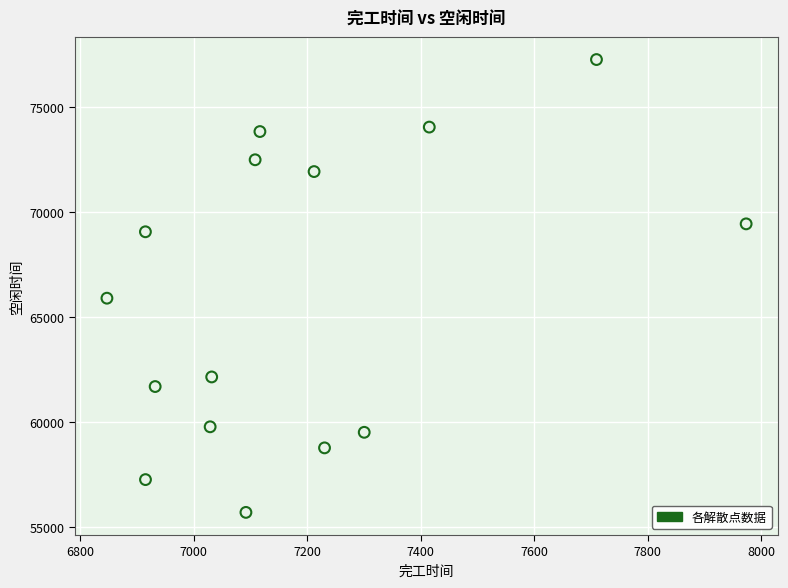

What is the range of X values (max minus min)?

1127.0